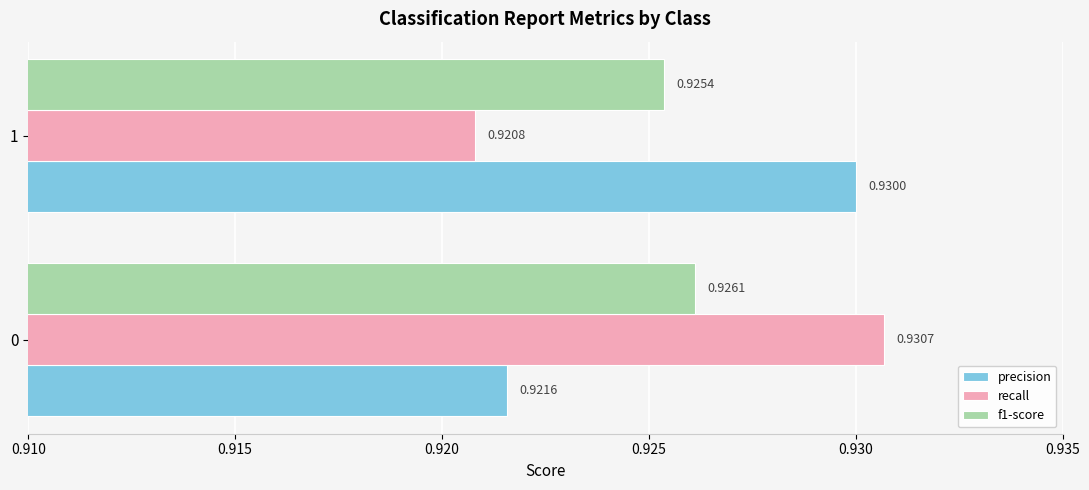

At 1, list the series in order from largest to smallest.

precision, f1-score, recall